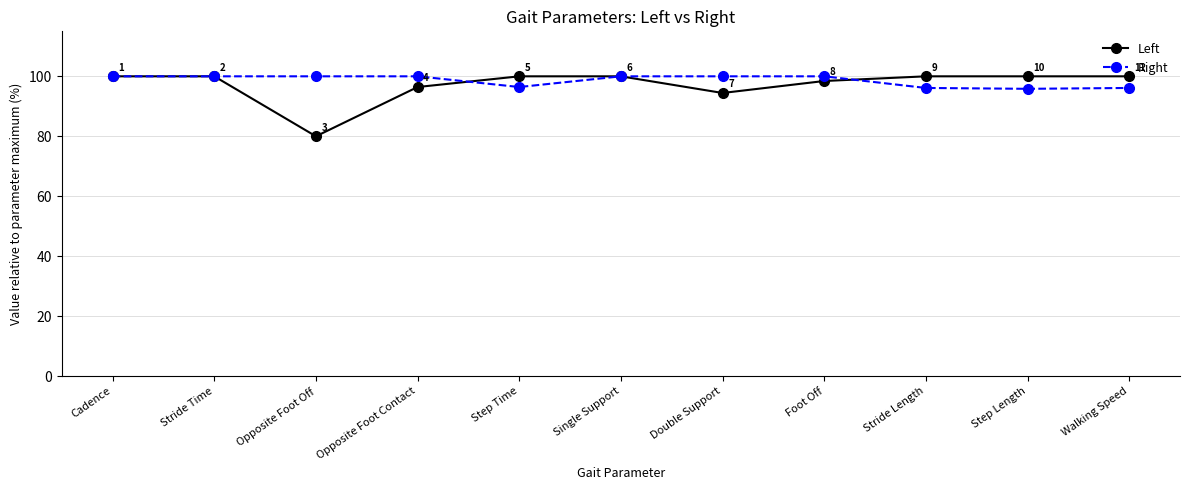

What is the label of the 10th point from the left?

Step Length